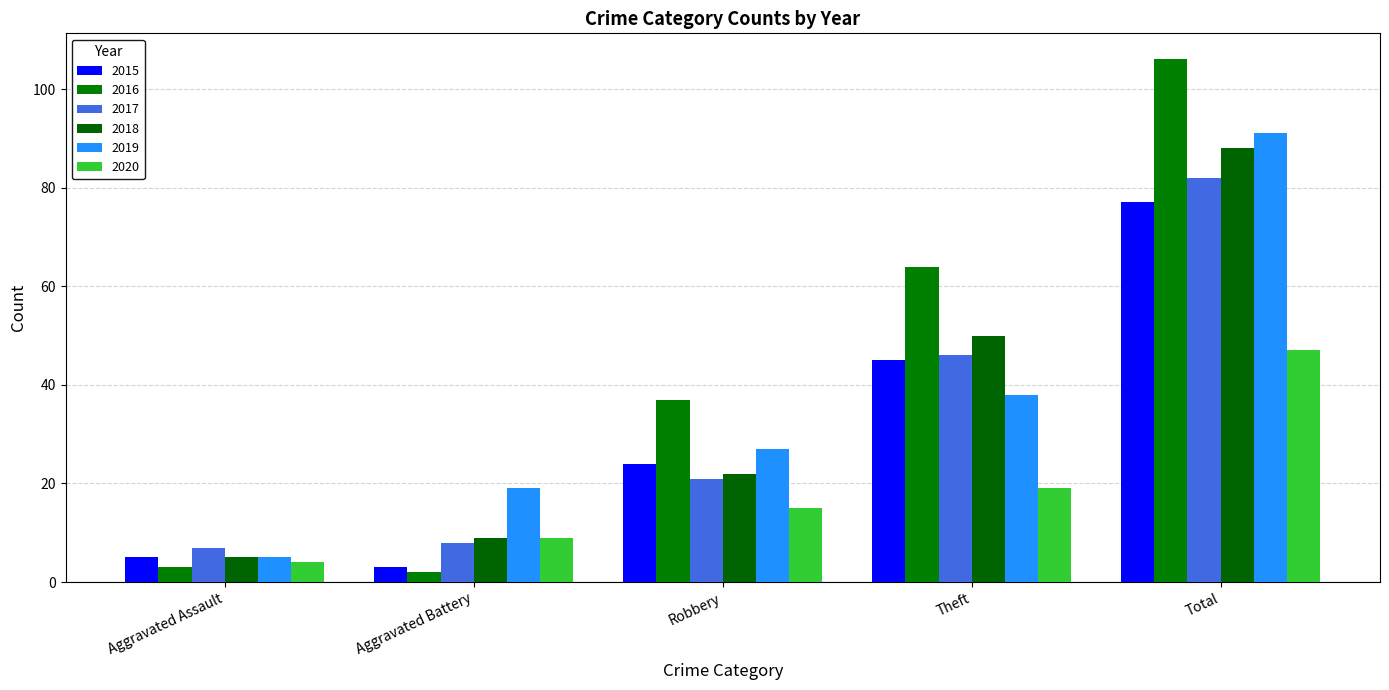

What is the difference between the 2018 values at Aggravated Battery and Total?

79